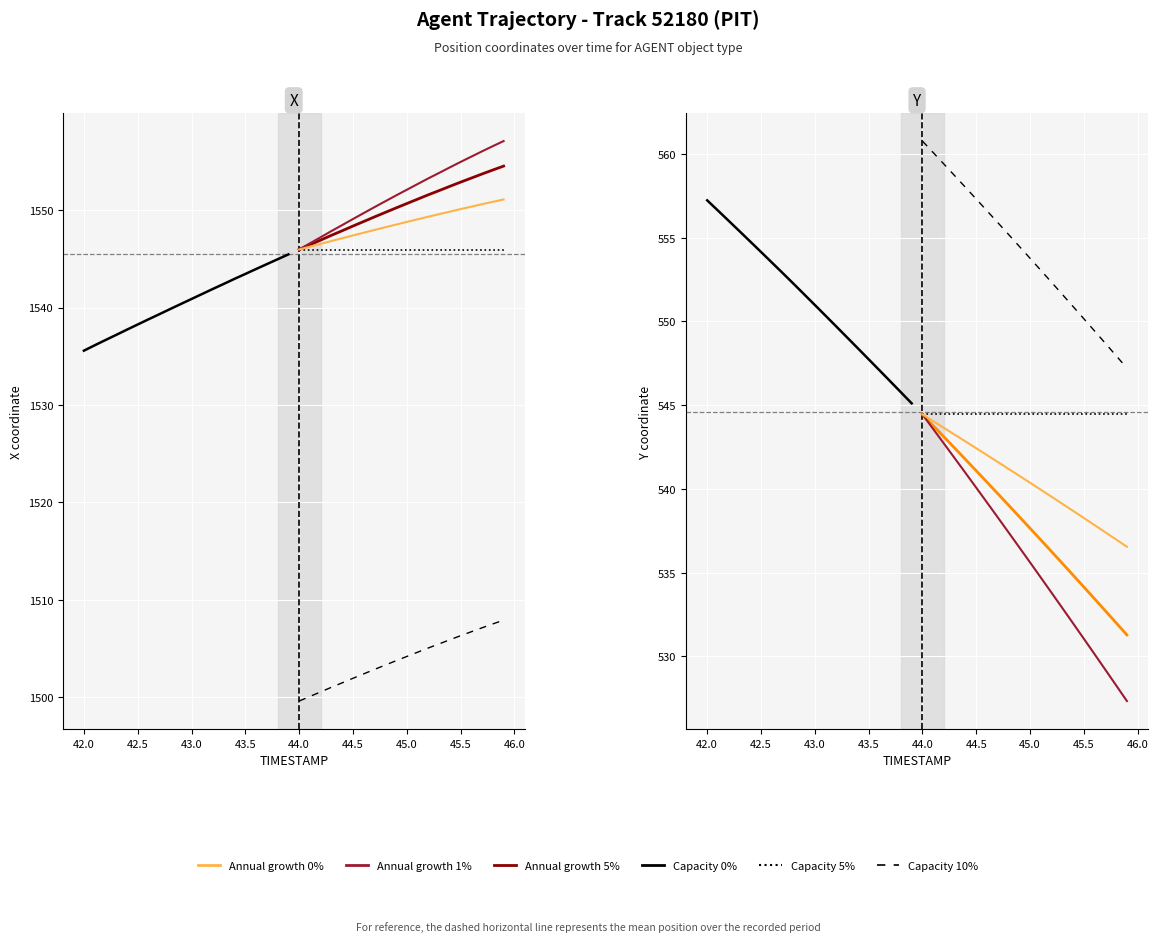

What is the average value of the Y series?

544.6